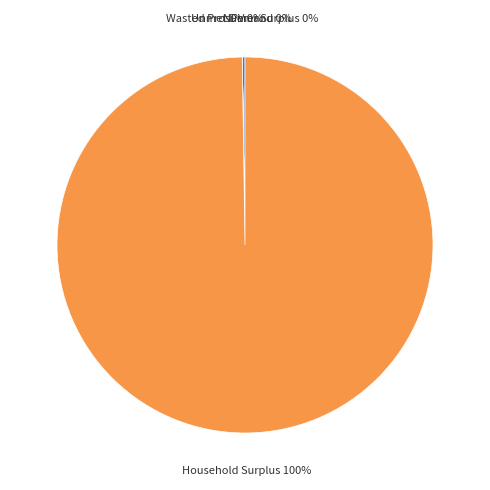

The Household Surplus slice represents 100% of the pie. True or false?

True